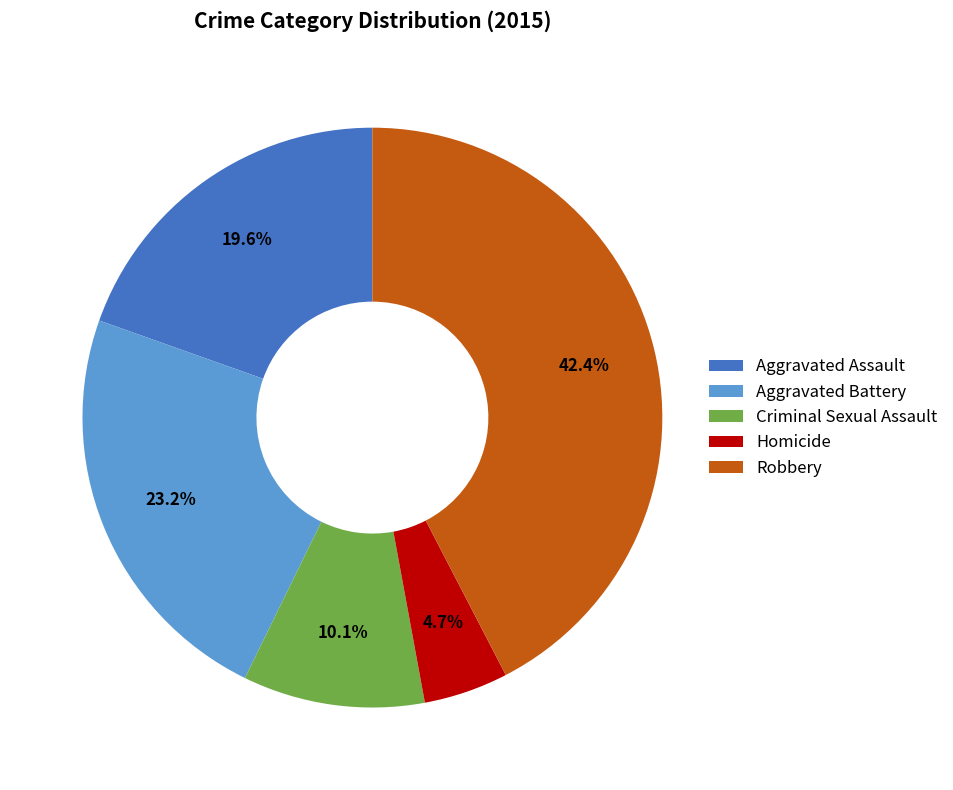

What portion of the pie excludes Homicide?

95.3%